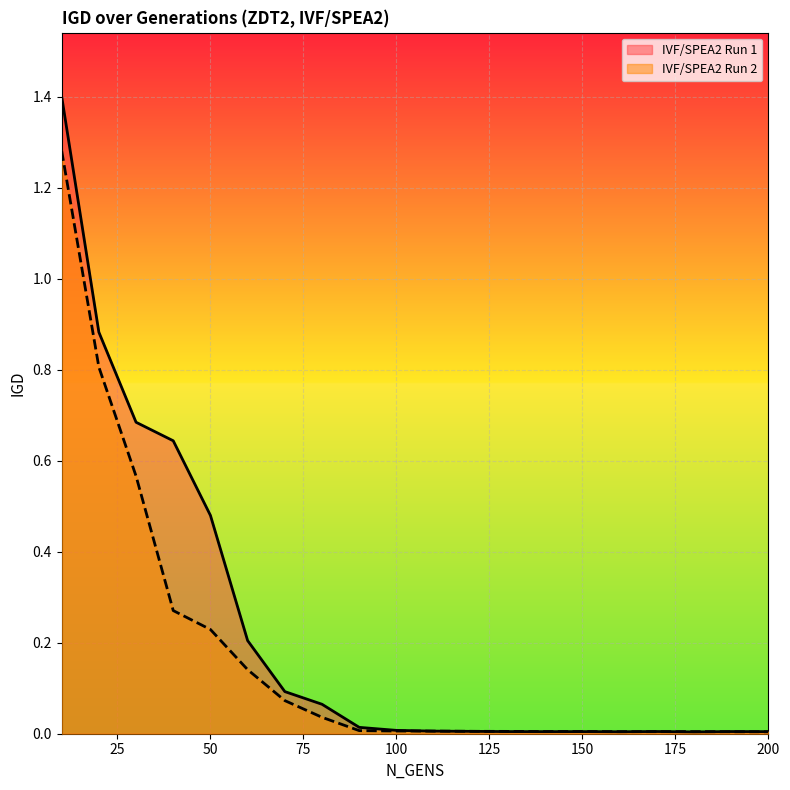

What is the sum of all IVF/SPEA2 Run 1 values?

4.5